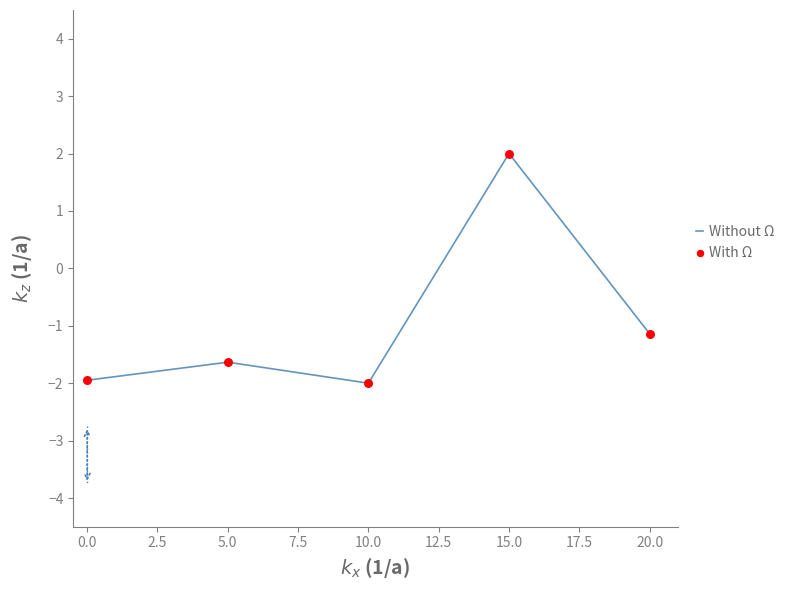

Is it true that the value at 15.0 is 2.0?

True